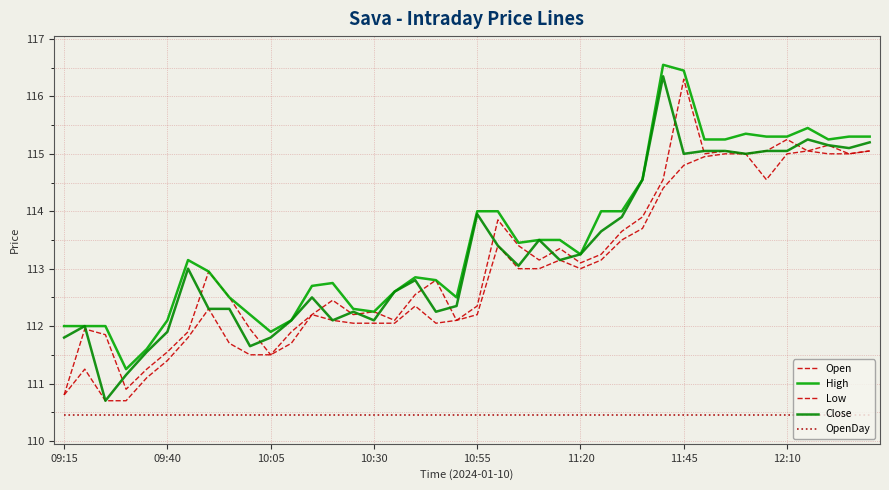

True or false: OpenDay has more than 2 points higher than both neighbors.

False